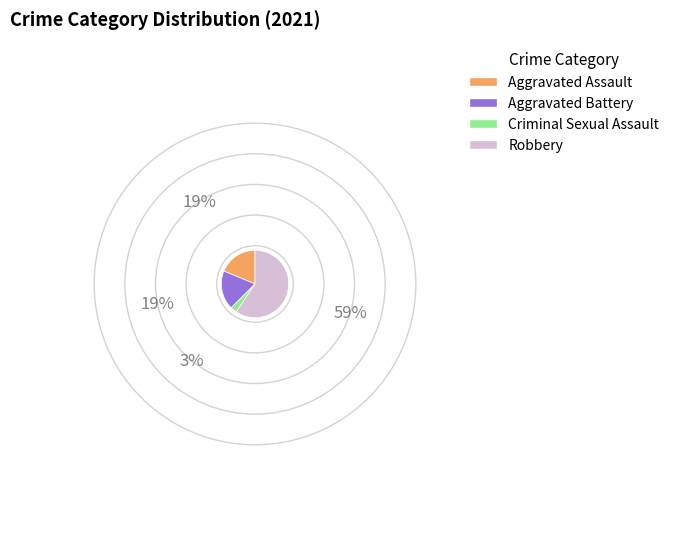

Is the sum of Aggravated Battery and Aggravated Assault greater than half?

No